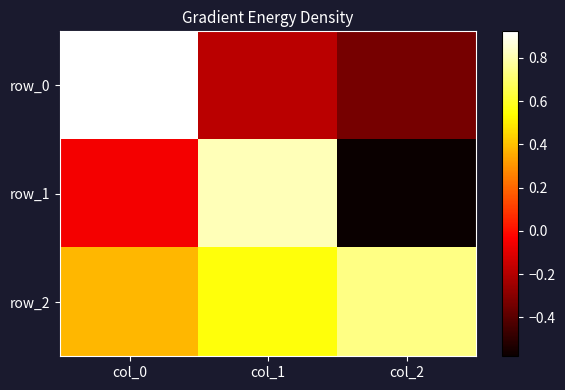

What is the difference between the row_1 values at col_0 and col_2?

0.5